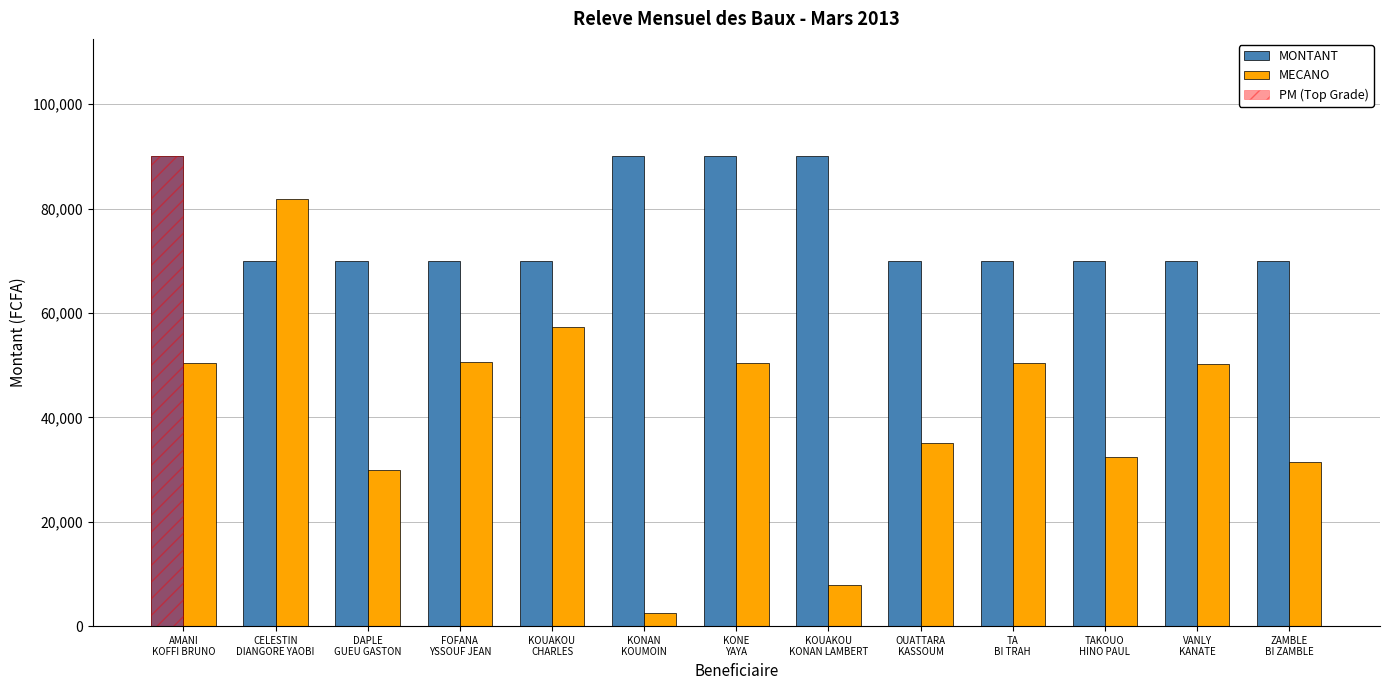

List the series in order of their peak value, highest first.

MONTANT, MECANO